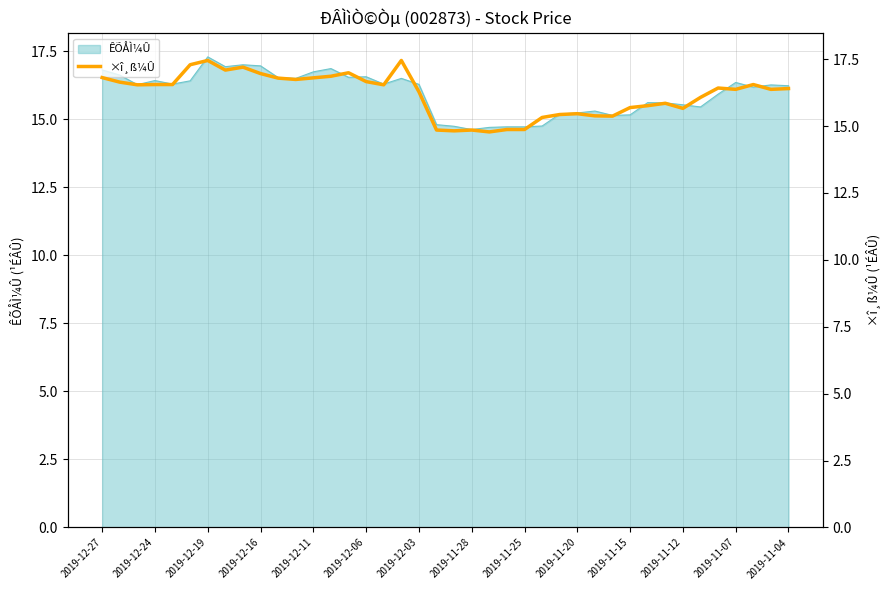

True or false: the data shows 16.4 at 35.

True